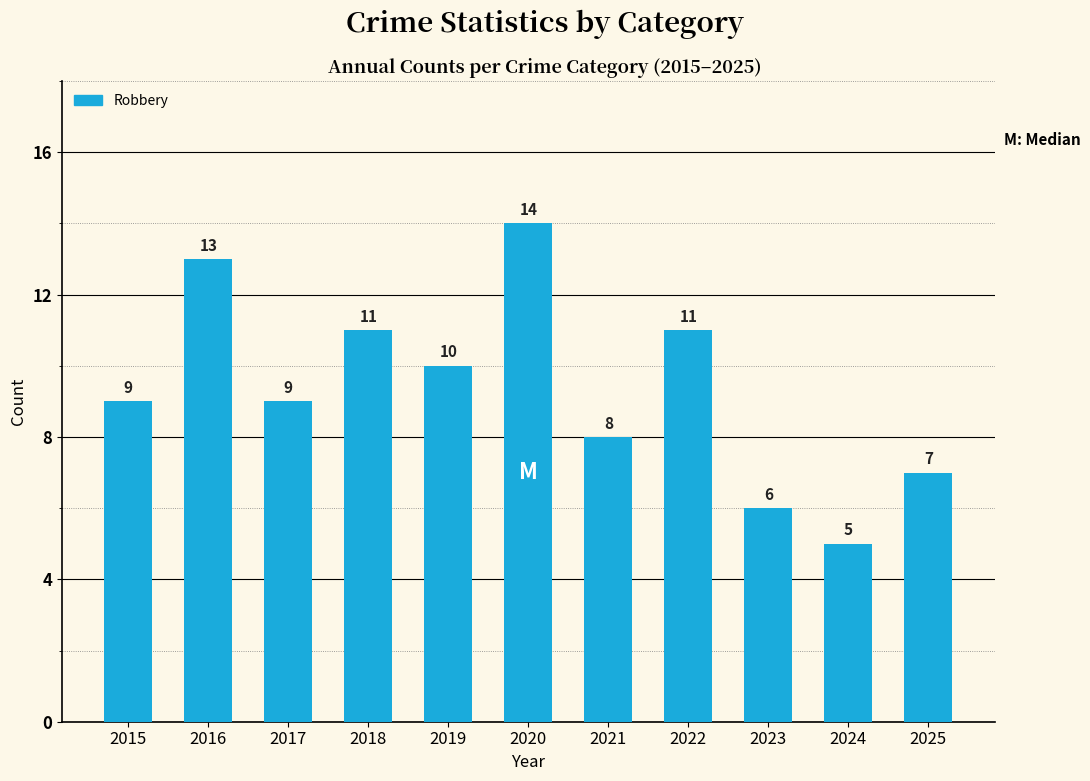

How many data points are less than 9?

4